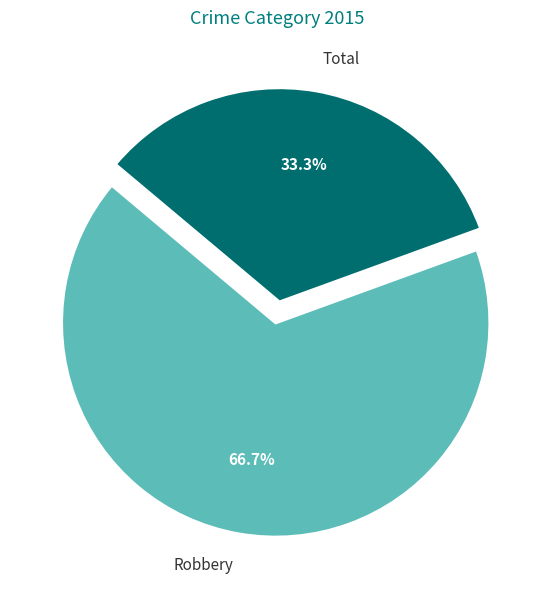

Rank the categories by value from highest to lowest.

Robbery, Total